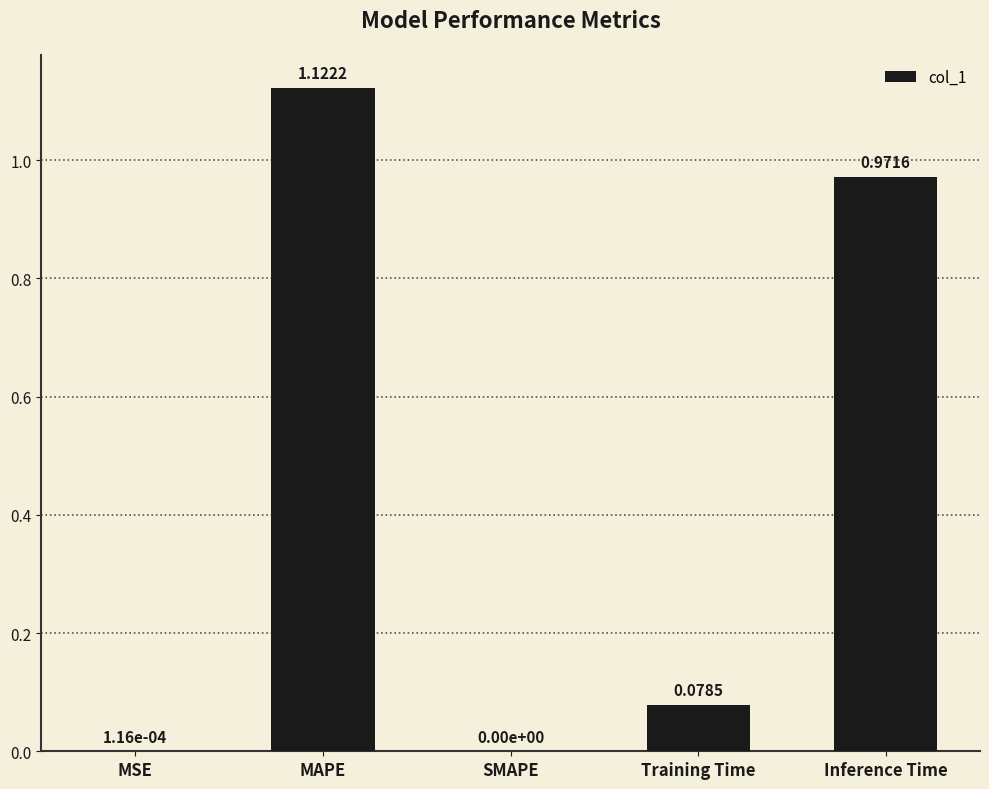

Does the chart contain stacked bars?

No